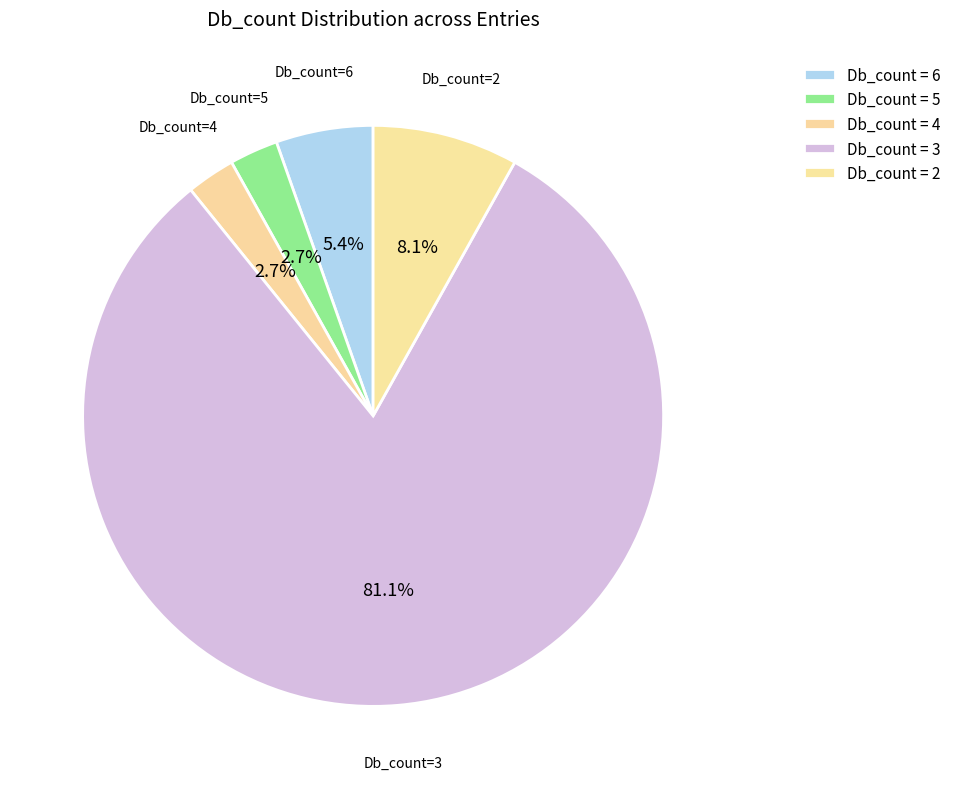

Count the number of slices in the pie.

5